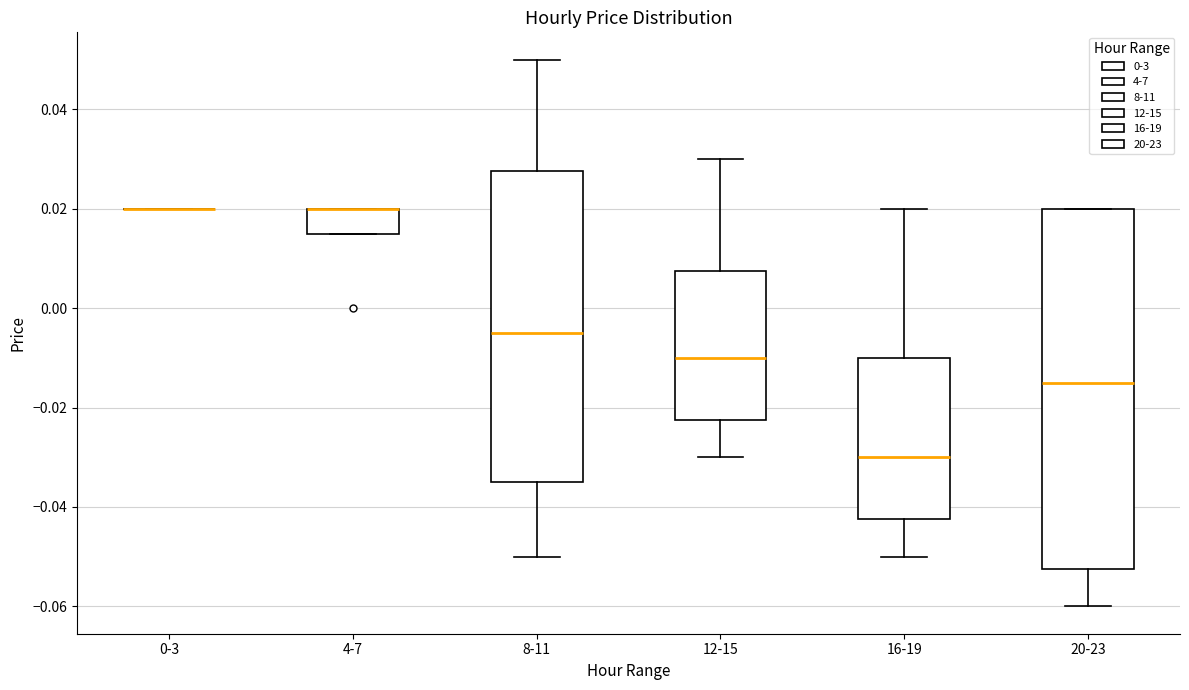

Reading left to right, read every box against the y-axis: the position of its median line, the range the box covers, and the ends of its whiskers. The values are not printed on the chart, so give them approximately, as read against the axis.

0-3: box collapsed to a line at 0.020, whiskers 0.020 to 0.020
4-7: median 0.020 (drawn on the box's upper edge), box 0.016 to 0.020, whiskers 0.016 to 0.020
8-11: median -0.004, box -0.034 to 0.028, whiskers -0.050 to 0.050
12-15: median -0.010, box -0.022 to 0.008, whiskers -0.030 to 0.030
16-19: median -0.030, box -0.042 to -0.010, whiskers -0.050 to 0.020
20-23: median -0.014, box -0.052 to 0.020, whiskers -0.060 to 0.020